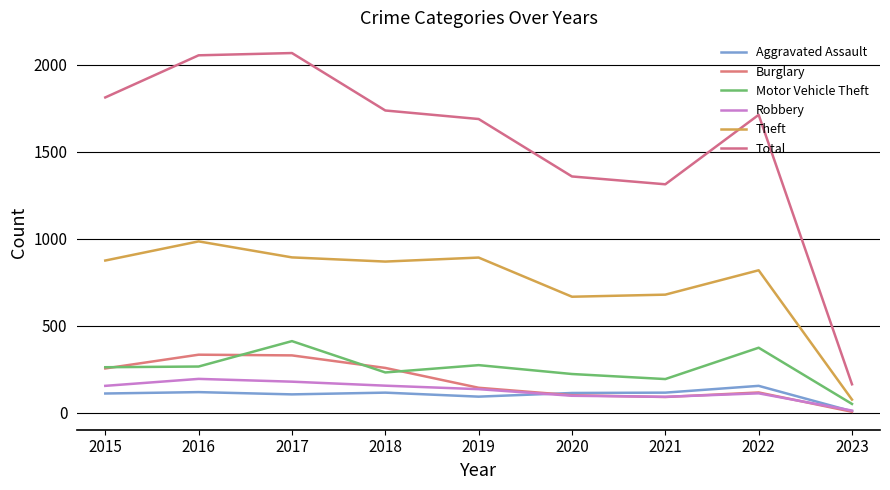

What value does the Aggravated Assault series have at 2021, to the nearest 50?

100